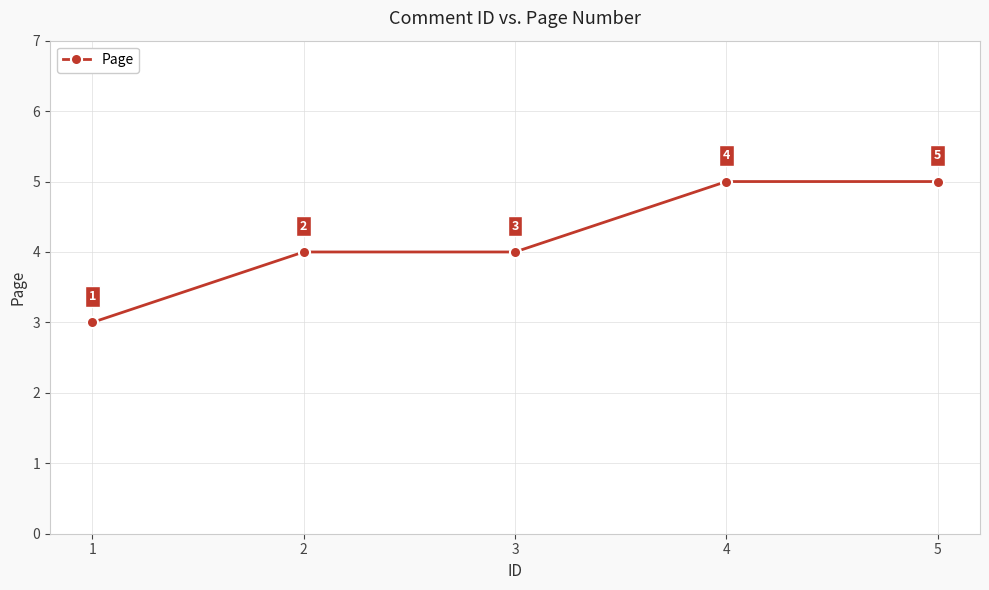

Does the chart display data point markers on the line(s)?

Yes